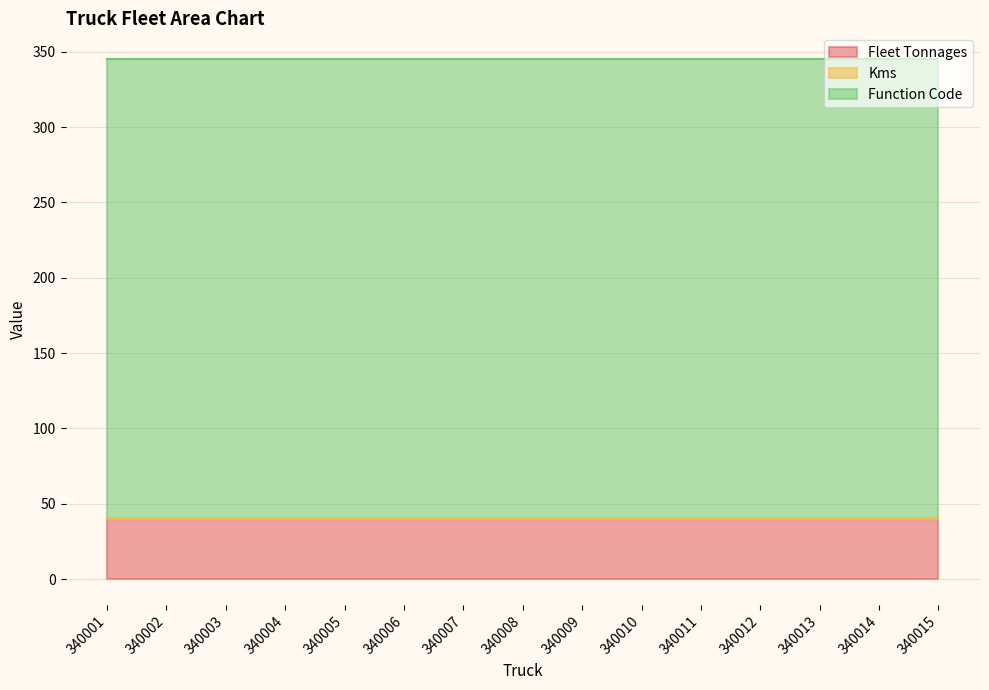

What value does the Function Code series have at 340012?

305